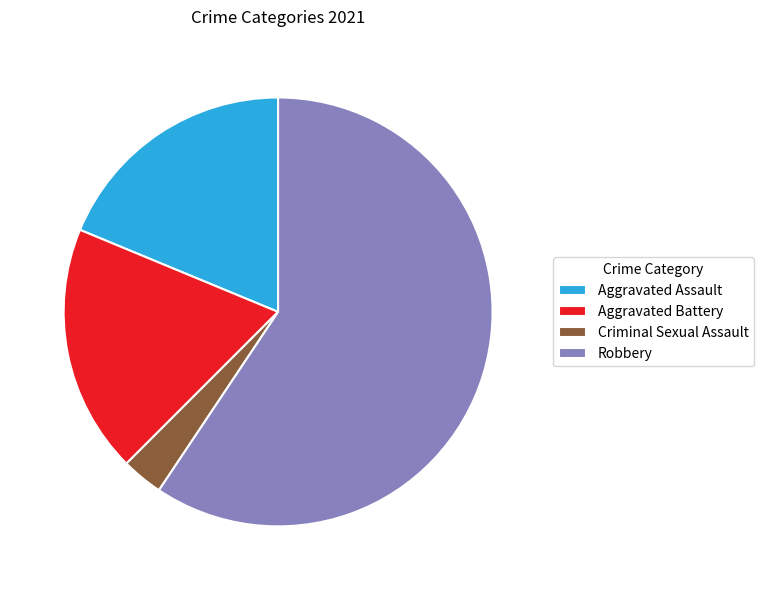

Is there any slice that represents more than half of the pie?

Yes